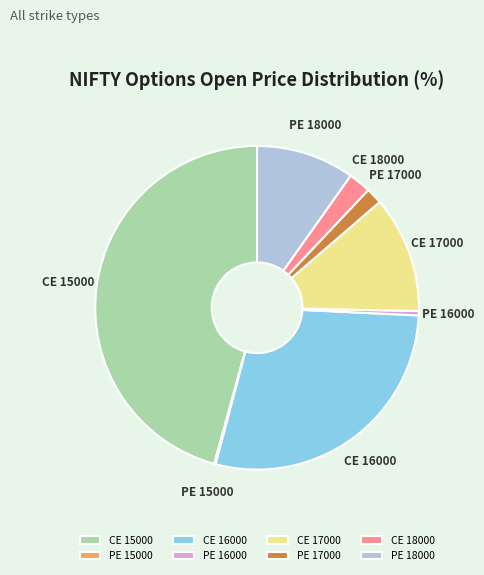

Combined, do CE 18000 and PE 17000 account for over 50%?

No